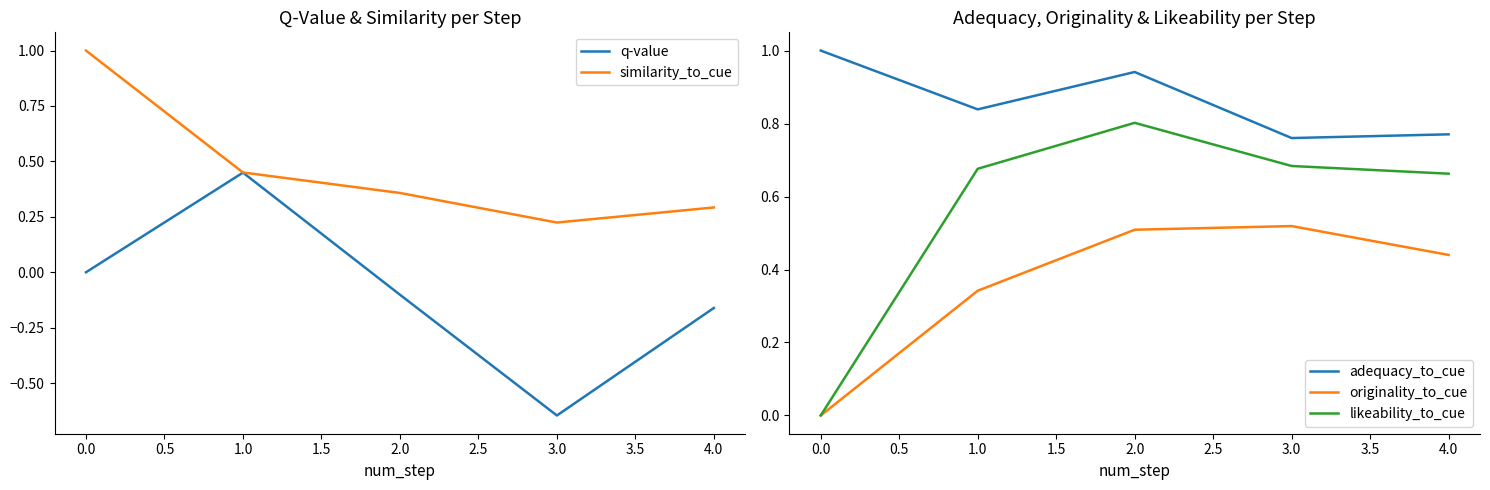

At which label is similarity_to_cue closest to 0?

3.0